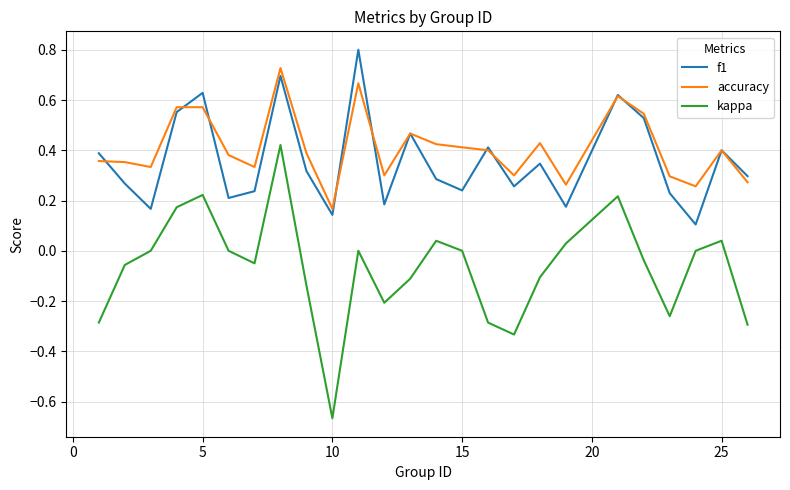

Which series has the widest spread of values?

kappa